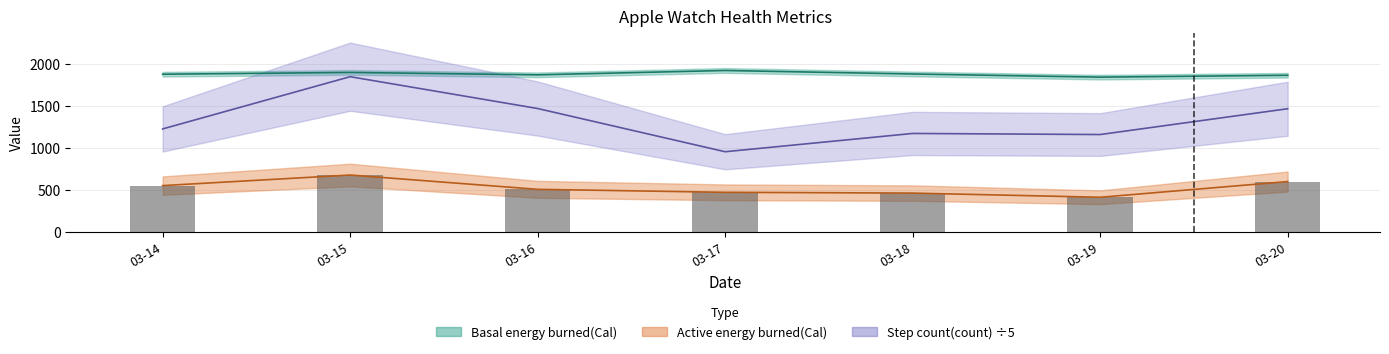

List the series in order of their overall mean, highest first.

Basal energy burned(Cal), Step count(count), Active energy burned(Cal)